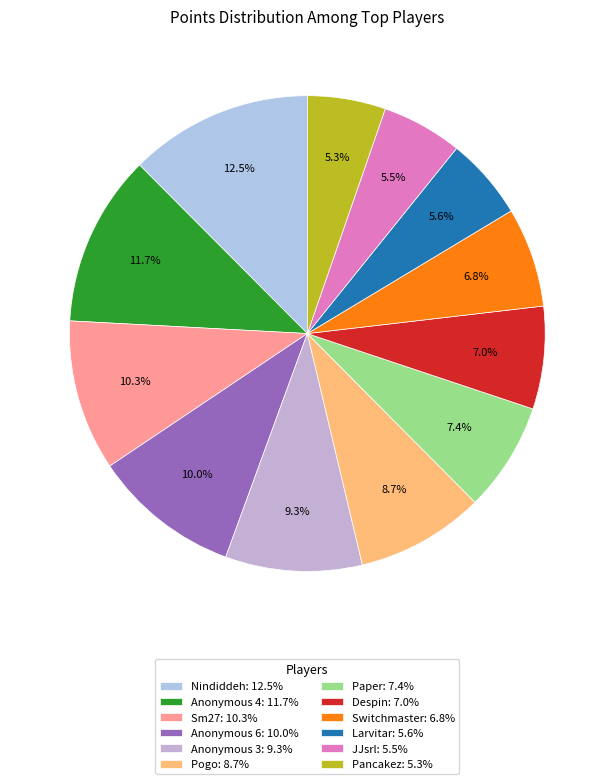

Is it true that Larvitar is 6% of the pie?

True